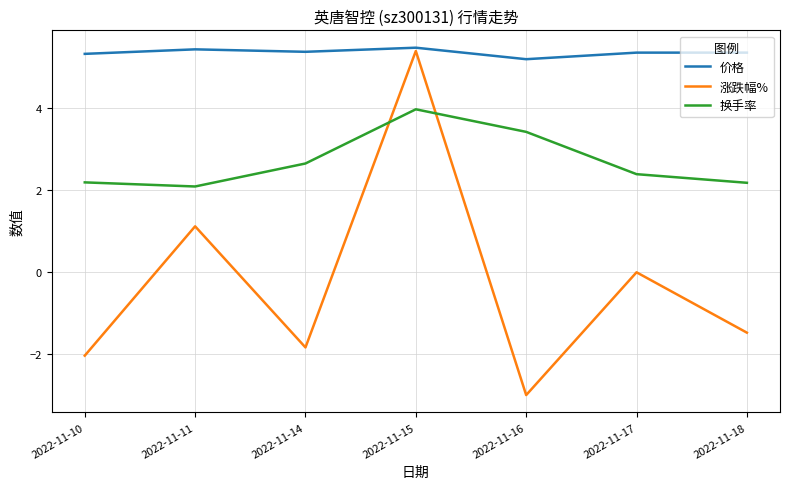

How many interior local valleys does the 涨跌幅% series have?

2